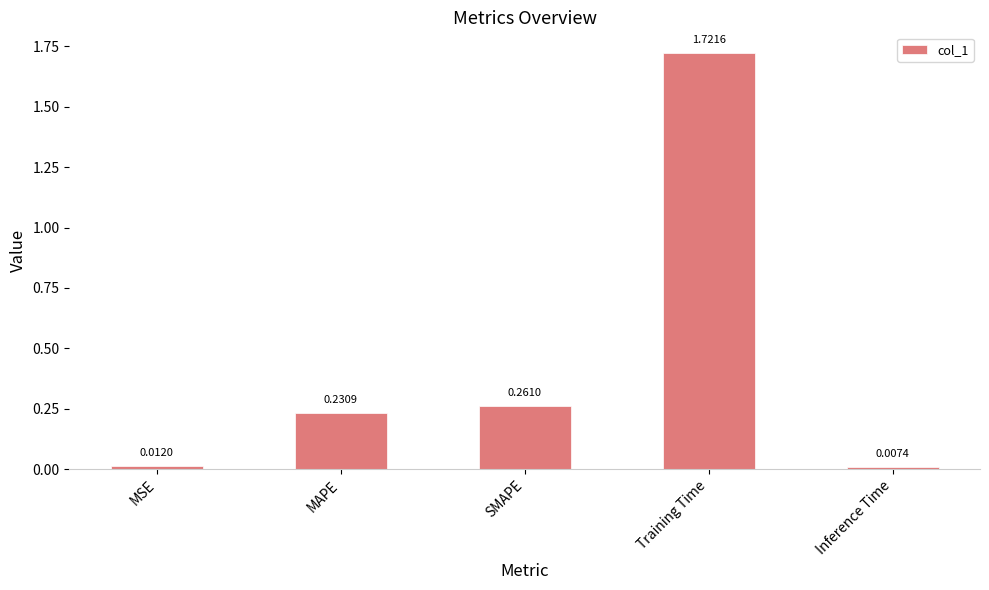

Where is the data nearest to the value 0?

Inference Time